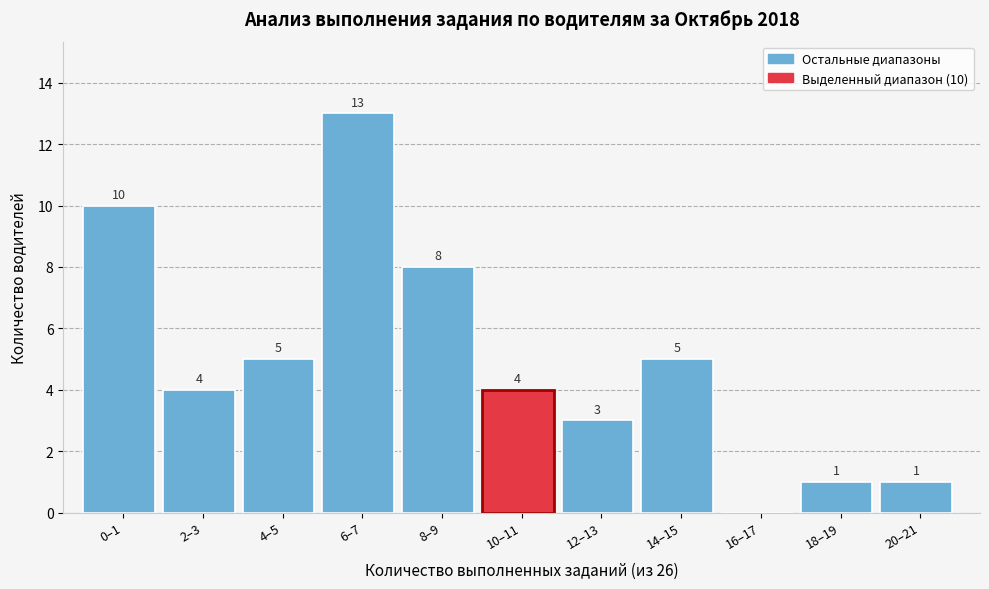

Reading left to right, extract all data points from this chart.

0–1=10	2–3=4	4–5=5	6–7=13	8–9=8	10–11=4	12–13=3	14–15=5	16–17=0	18–19=1	20–21=1